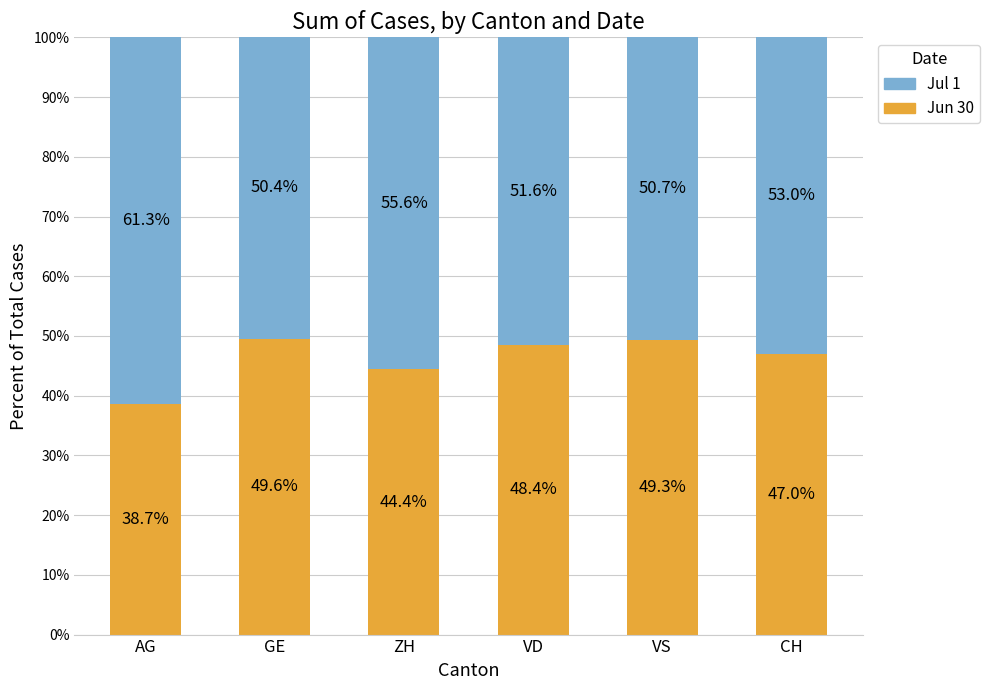

Is it true that Jun 30 equals 33.3 at VD?

False